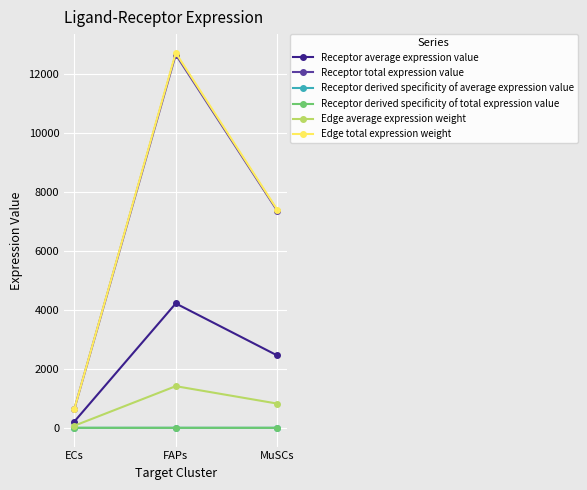

Reading right to left, extract all data points from this chart.

Receptor average expression value: 2457.5	4223.6	212.0
Receptor total expression value: 7372.4	12670.8	635.9
Receptor derived specificity of average expression value: 0.4	0.6	0.0
Receptor derived specificity of total expression value: 0.4	0.6	0.0
Edge average expression weight: 822.9	1414.4	71.0
Edge total expression weight: 7406.5	12729.4	638.8